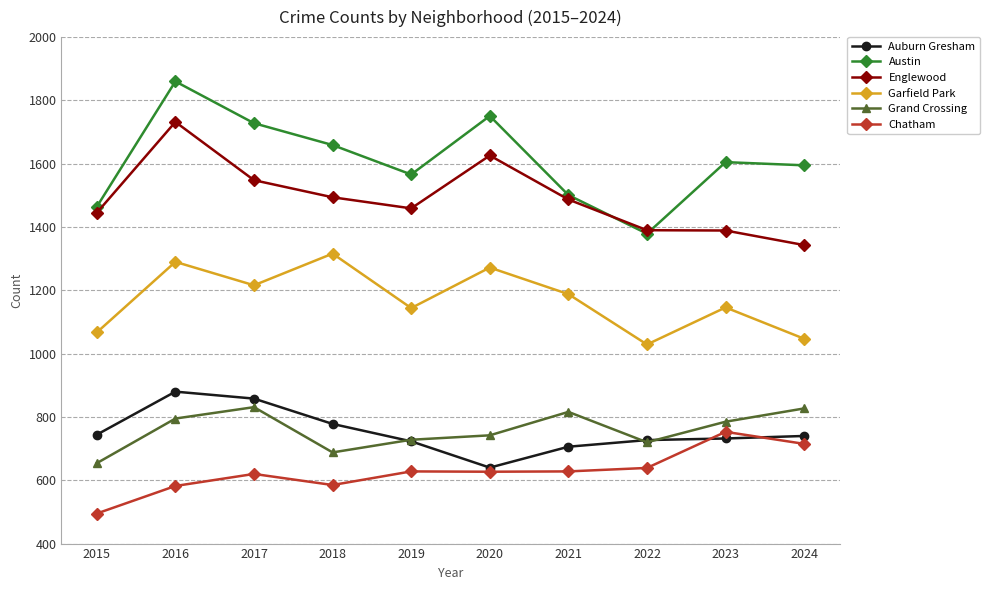

What is the difference between the second highest and minimum values in the Chatham series?

220